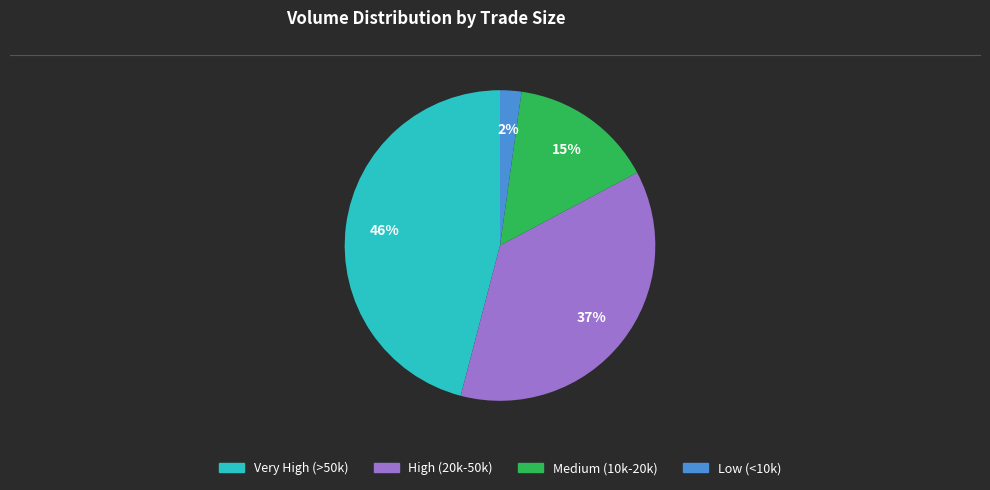

Is there any slice that represents more than half of the pie?

No